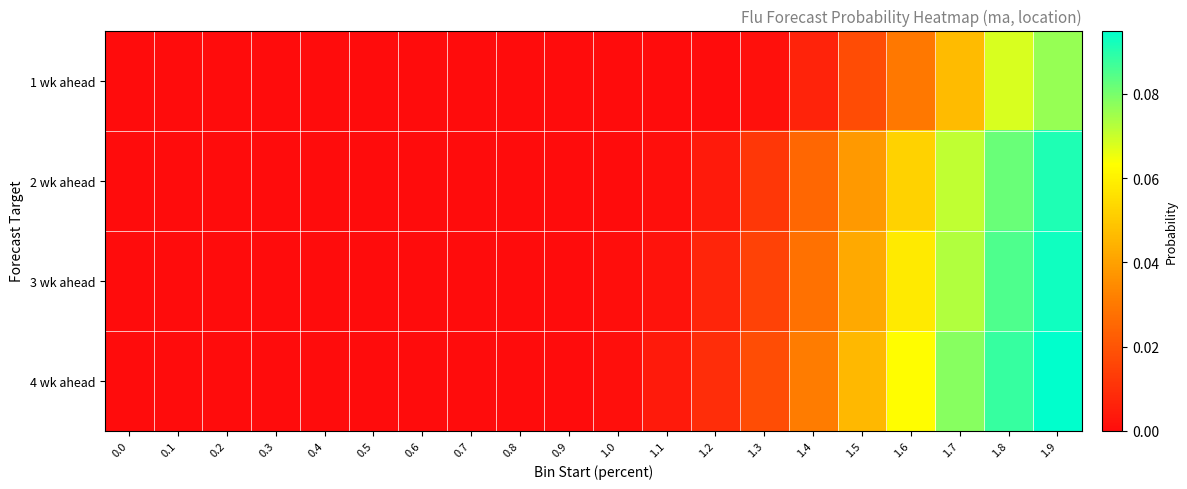

Reading left to right, what are all the values shown in this chart?

1 wk ahead: 0.0=0.0	0.1=0.0	0.2=0.0	0.3=0.0	0.4=0.0	0.5=0.0	0.6=0.0	0.7=0.0	0.8=0.0	0.9=0.0	1.0=0.0	1.1=0.0	1.2=0.0	1.3=0.0	1.4=0.0	1.5=0.0	1.6=0.0	1.7=0.0	1.8=0.1	1.9=0.1
2 wk ahead: 0.0=0.0	0.1=0.0	0.2=0.0	0.3=0.0	0.4=0.0	0.5=0.0	0.6=0.0	0.7=0.0	0.8=0.0	0.9=0.0	1.0=0.0	1.1=0.0	1.2=0.0	1.3=0.0	1.4=0.0	1.5=0.0	1.6=0.1	1.7=0.1	1.8=0.1	1.9=0.1
3 wk ahead: 0.0=0.0	0.1=0.0	0.2=0.0	0.3=0.0	0.4=0.0	0.5=0.0	0.6=0.0	0.7=0.0	0.8=0.0	0.9=0.0	1.0=0.0	1.1=0.0	1.2=0.0	1.3=0.0	1.4=0.0	1.5=0.0	1.6=0.1	1.7=0.1	1.8=0.1	1.9=0.1
4 wk ahead: 0.0=0.0	0.1=0.0	0.2=0.0	0.3=0.0	0.4=0.0	0.5=0.0	0.6=0.0	0.7=0.0	0.8=0.0	0.9=0.0	1.0=0.0	1.1=0.0	1.2=0.0	1.3=0.0	1.4=0.0	1.5=0.0	1.6=0.1	1.7=0.1	1.8=0.1	1.9=0.1